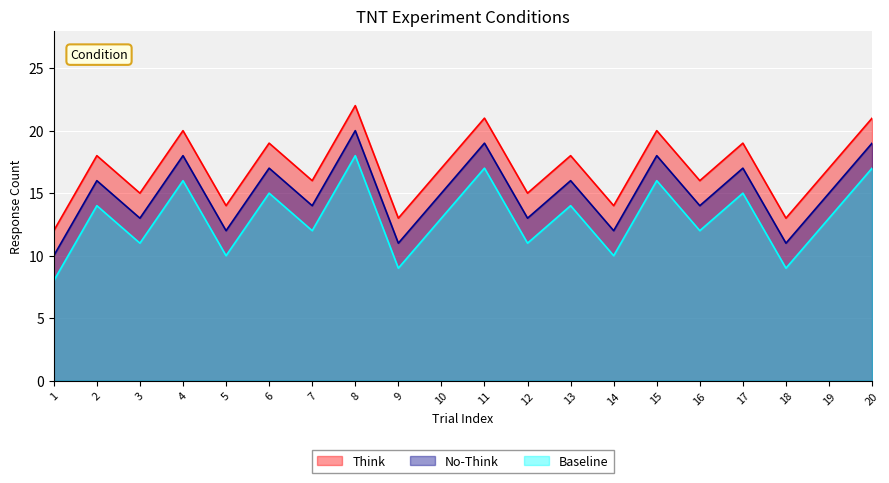

What is the difference between the maximum and minimum values in the Baseline series?

10